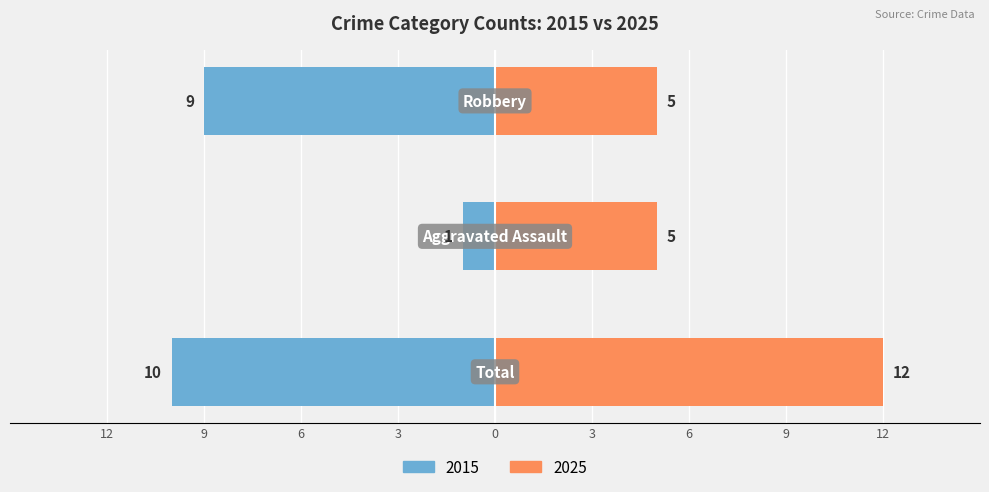

Between Total and Aggravated Assault, which series saw the biggest shift?

Left